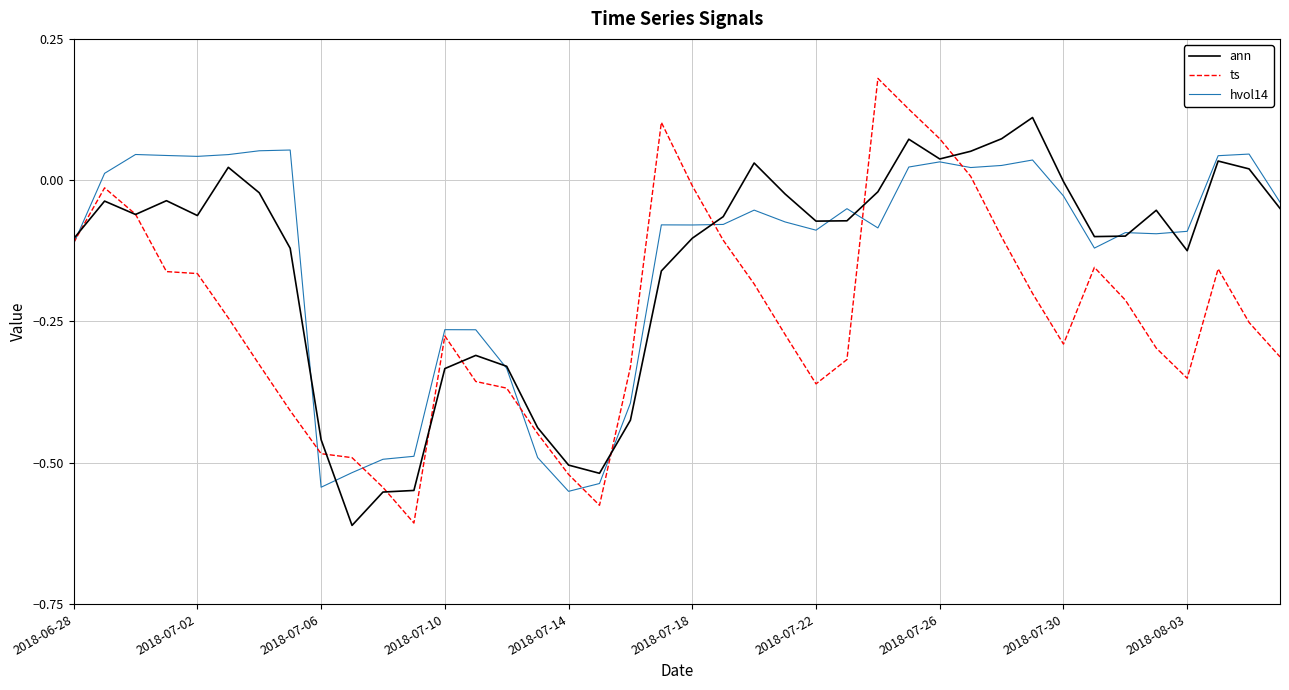

True or false: ts has more than 1 interior local peaks.

True